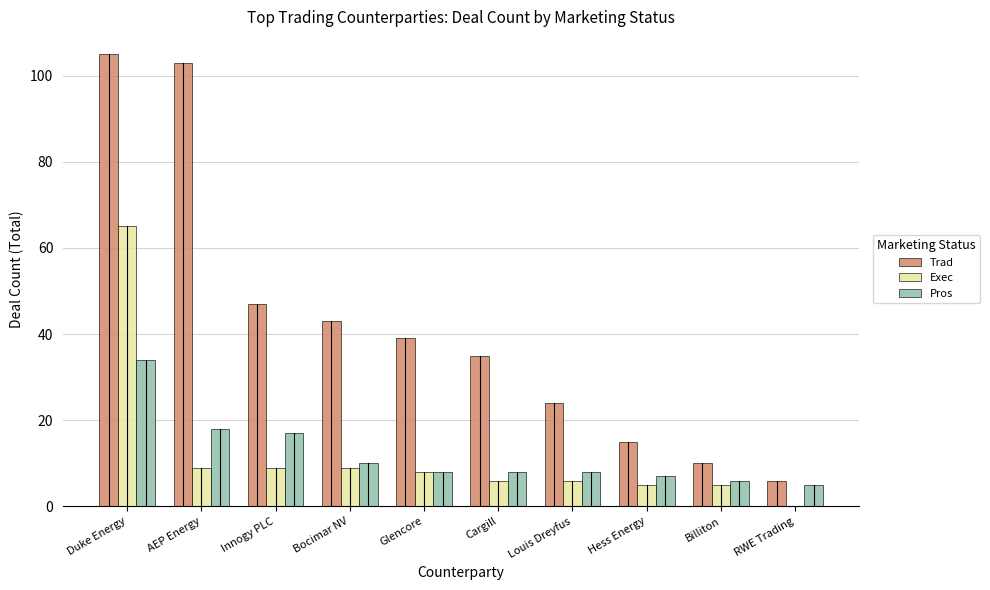

At which label does Exec reach its peak?

Duke Energy